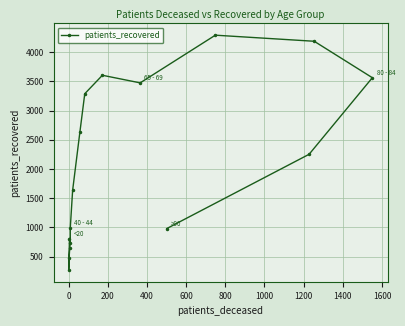

Between 400 and 800, which is larger?

800